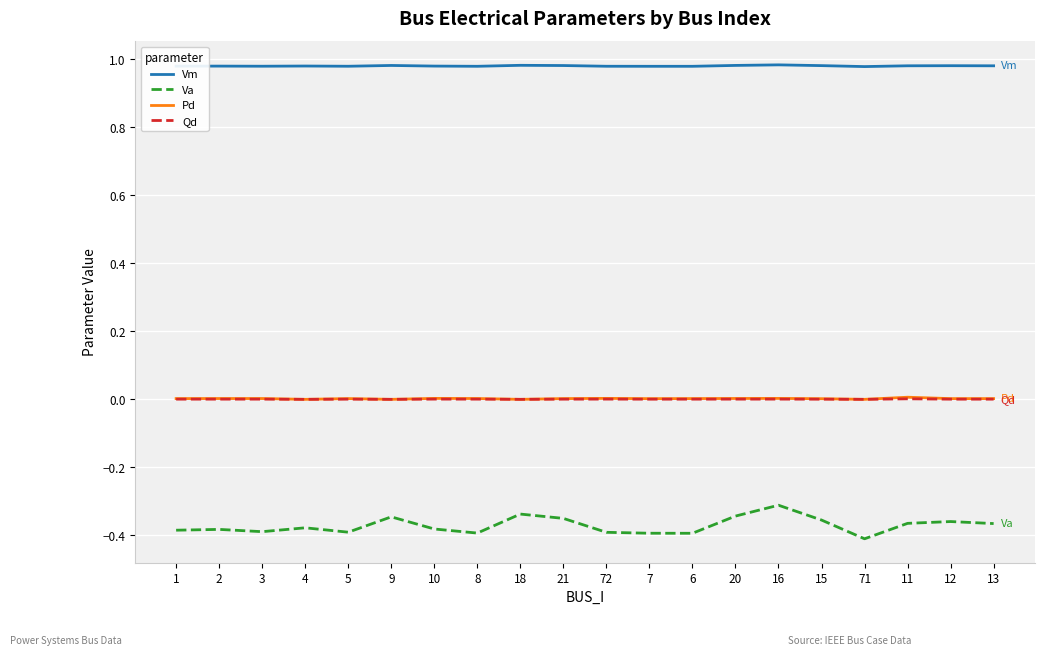

Which category has the lowest value across all series?

71